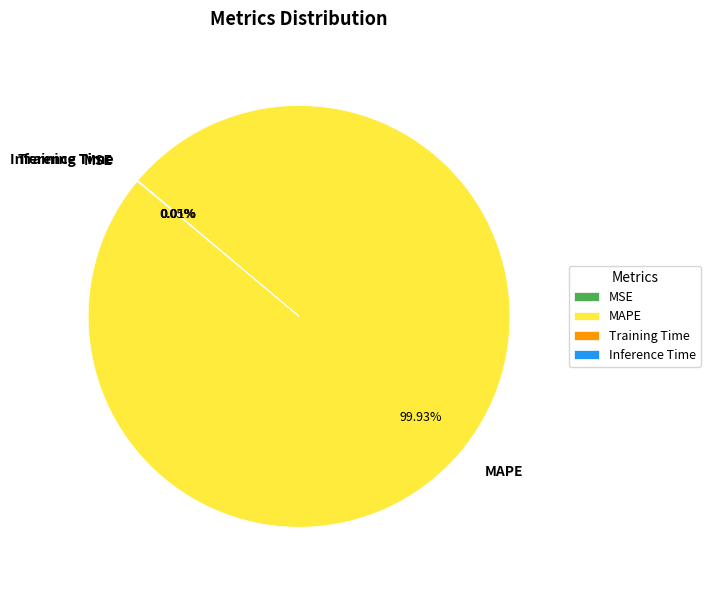

What is the largest slice in the pie chart?

MAPE